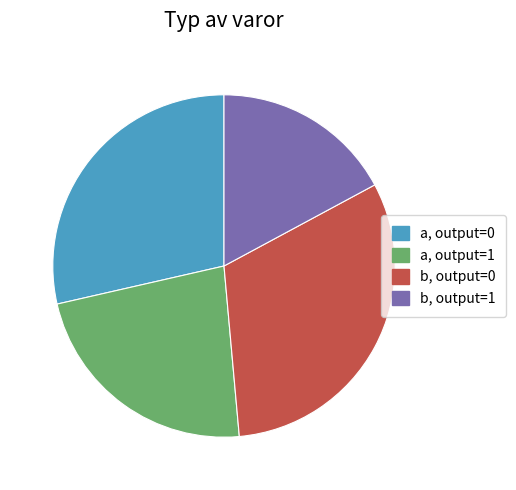

Is there a majority slice in this chart?

No